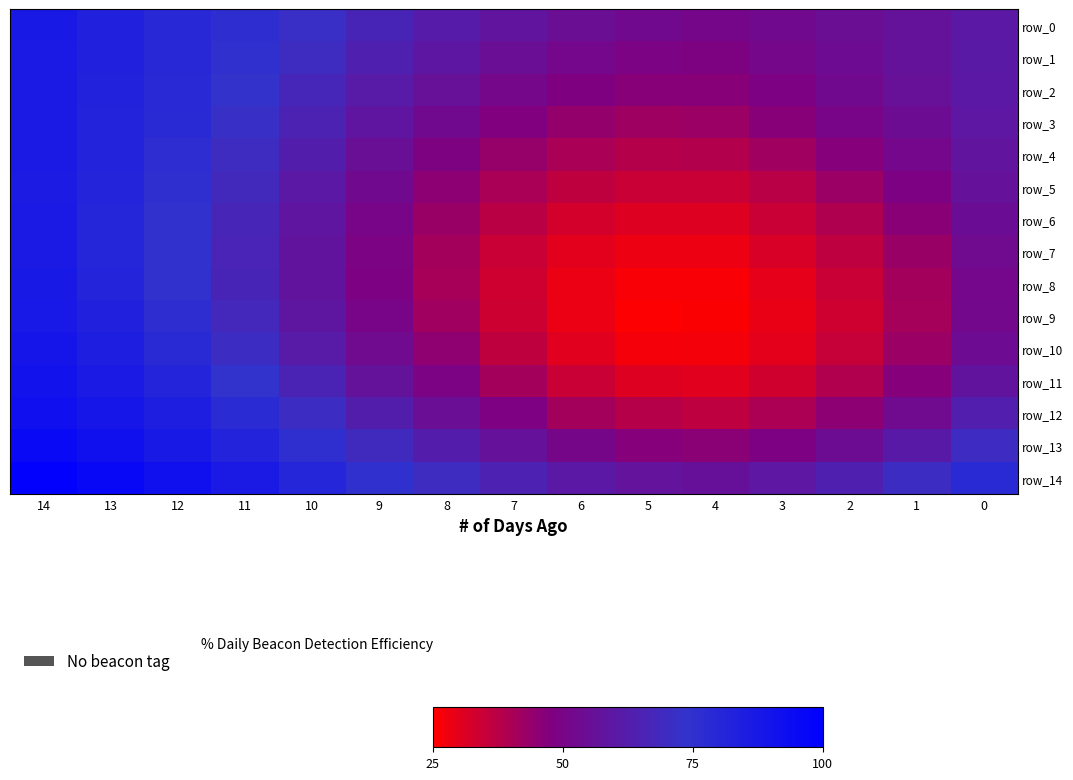

Is the value of row_13 at 7 greater than the value of row_1 at 12?

No